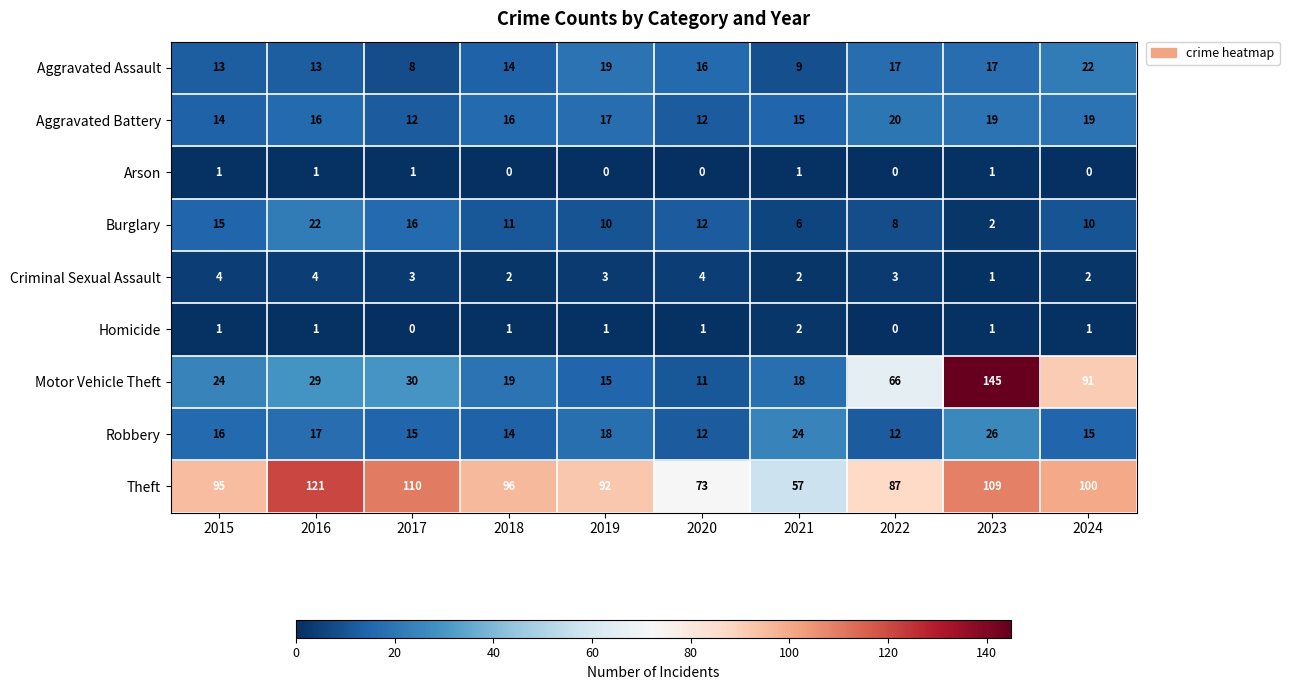

How many series are shown in this chart?

9